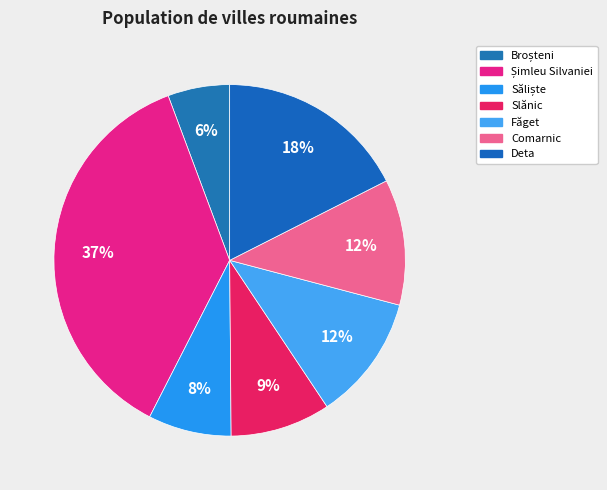

Is Deta the majority of the pie?

No